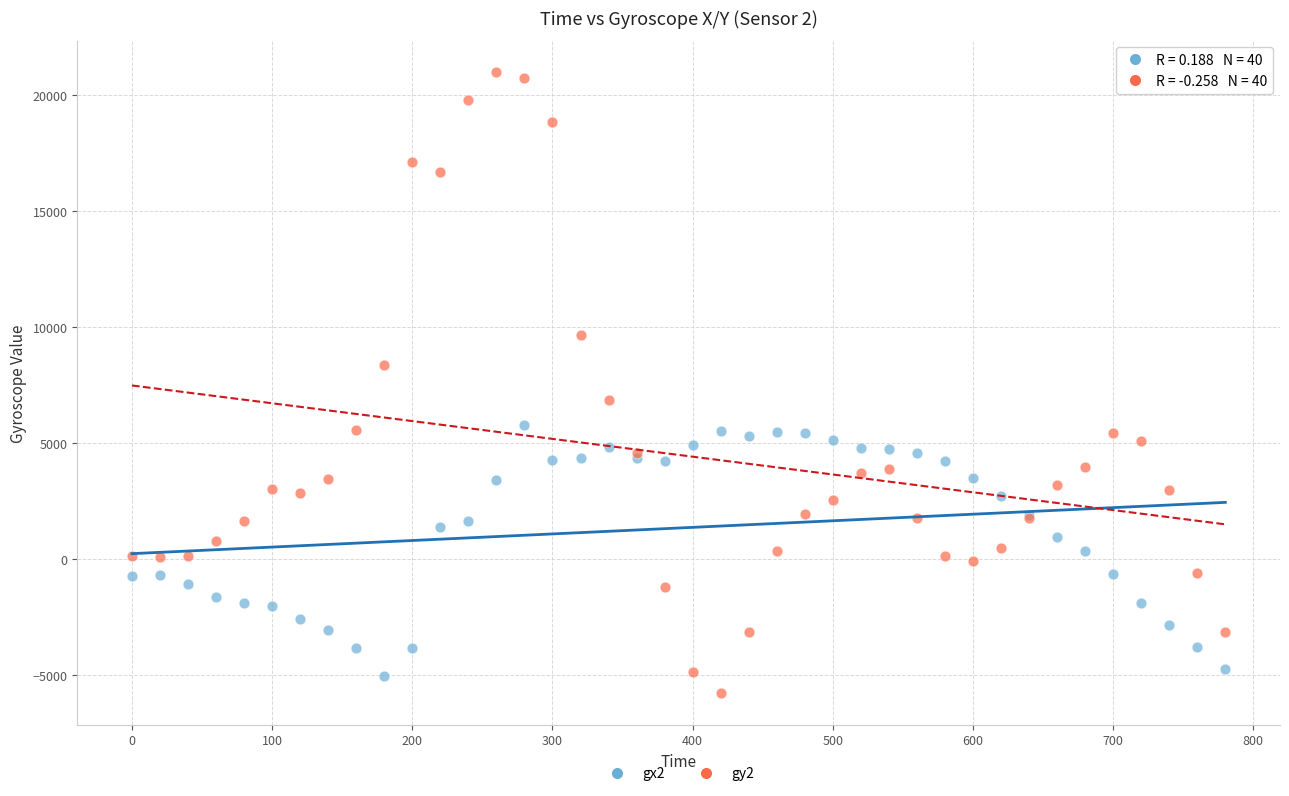

Which series has the widest spread of Y values?

gy2